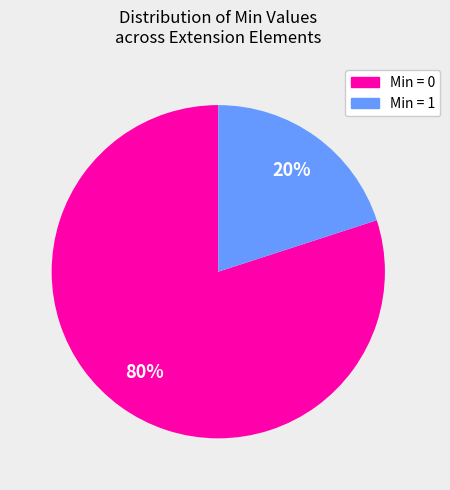

To the nearest percent, what is the difference between the largest and smallest slice percentages?

60%